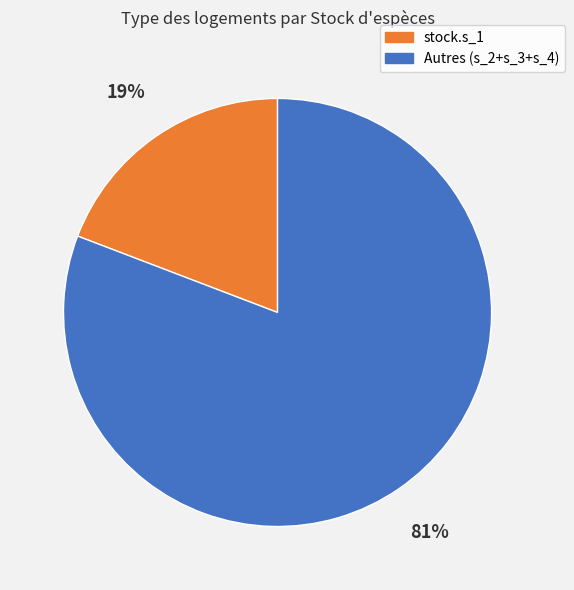

Does stock.s_1 represent more than half of the total?

No